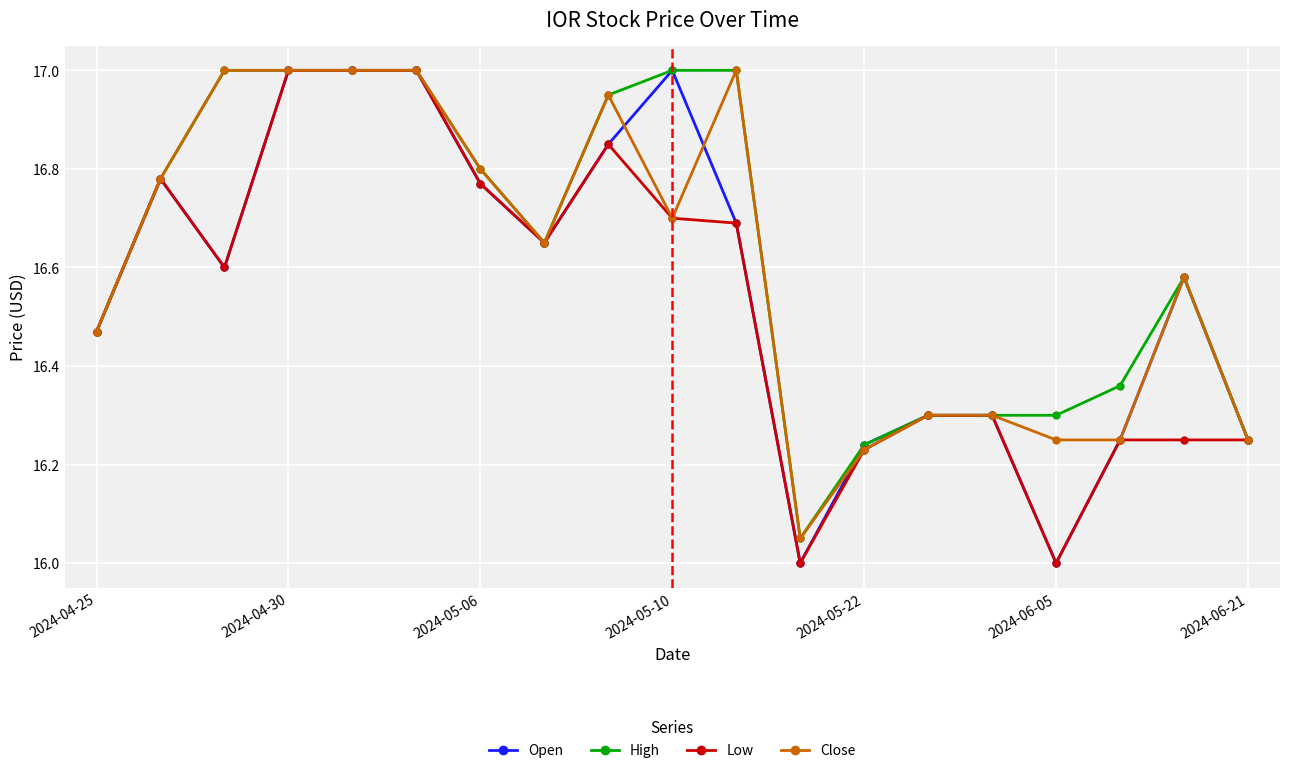

True or false: Close has more than 1 points higher than both neighbors.

True